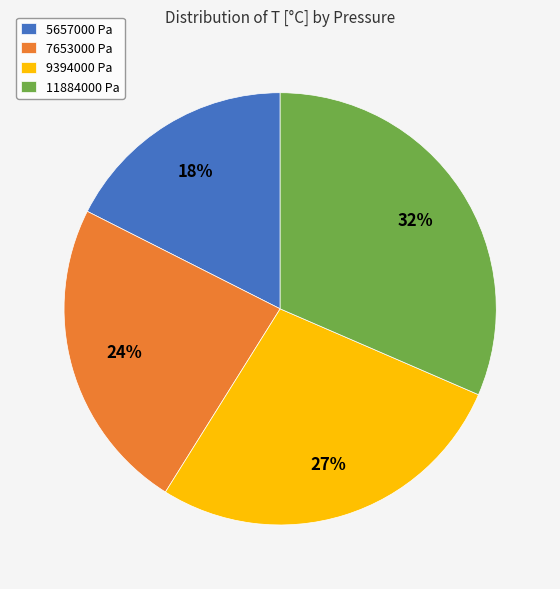

True or false: 7653000 Pa accounts for 24% of the total.

True